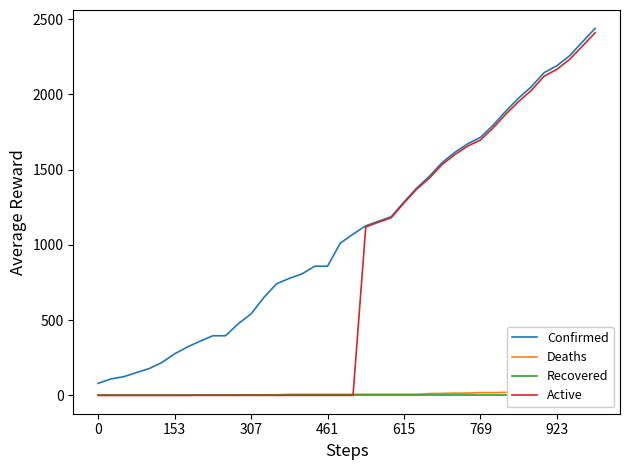

Between which two adjacent categories do Active and Deaths first intersect?

20 and 21